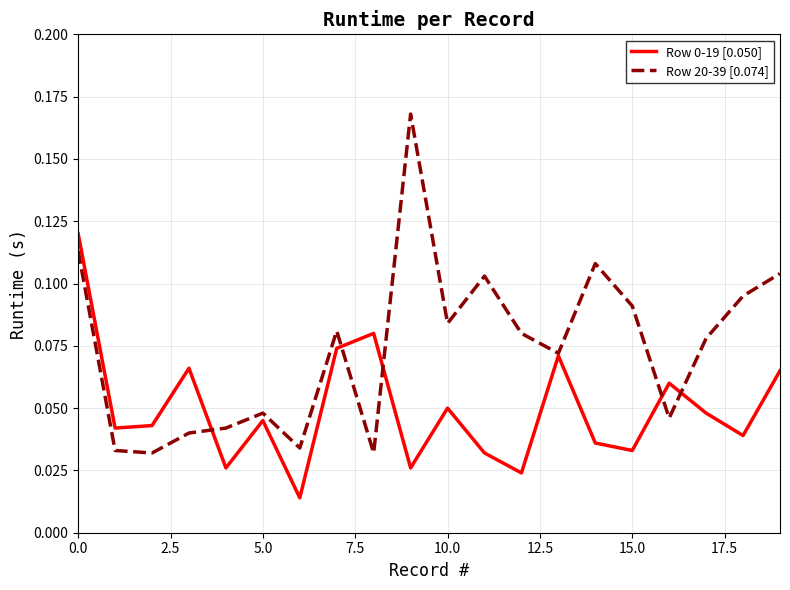

Which series has the largest total across all categories?

Row 20-39 [0.074]